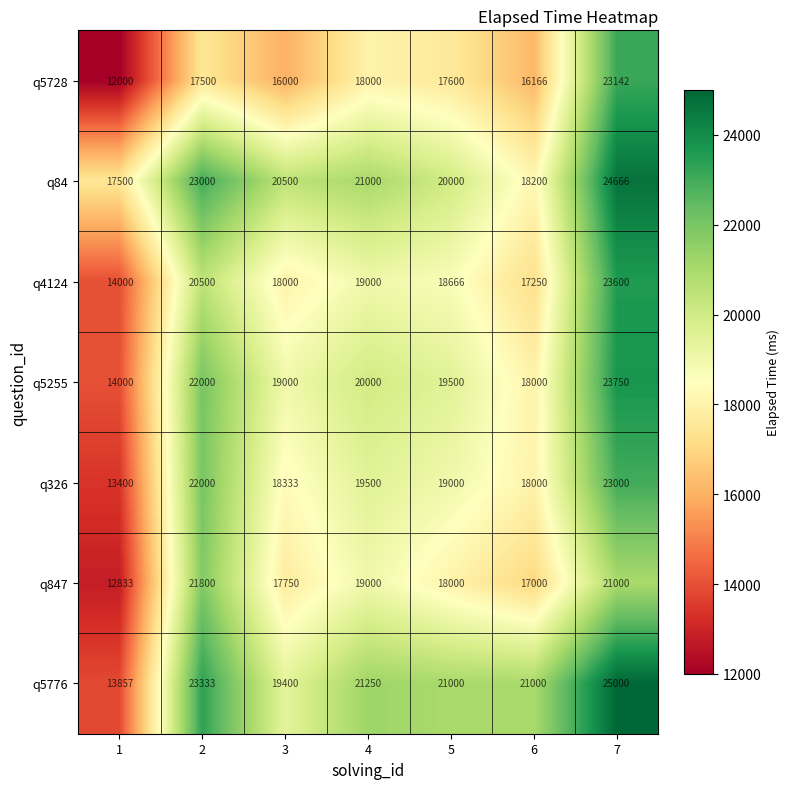

List the series in order of their peak value, lowest first.

q847, q326, q5728, q4124, q5255, q84, q5776